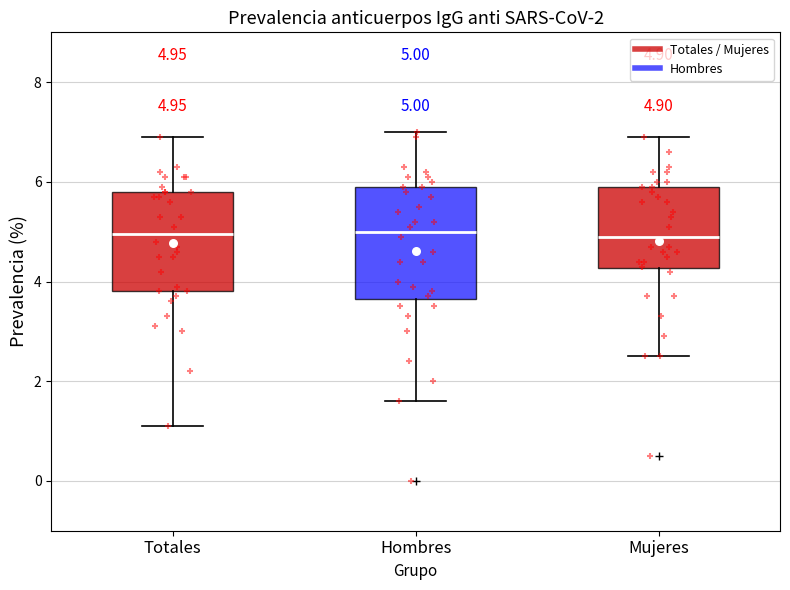

Which box is the tallest, from its lower edge to its upper edge?

Hombres